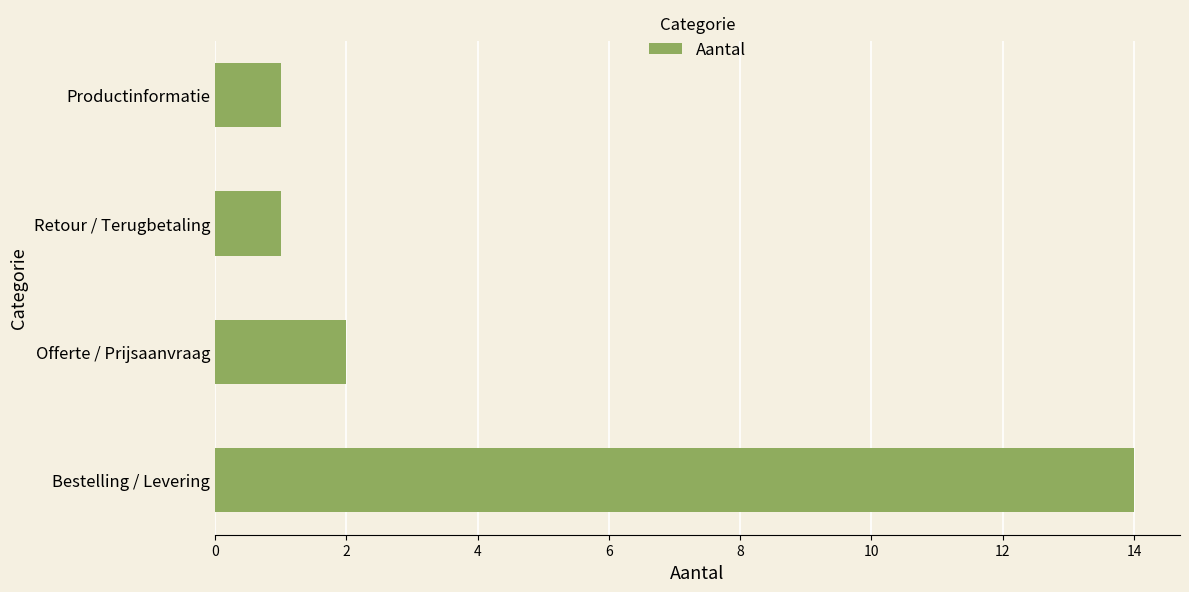

Approximately how many times larger is the value at Retour / Terugbetaling compared to Productinformatie?

1.0